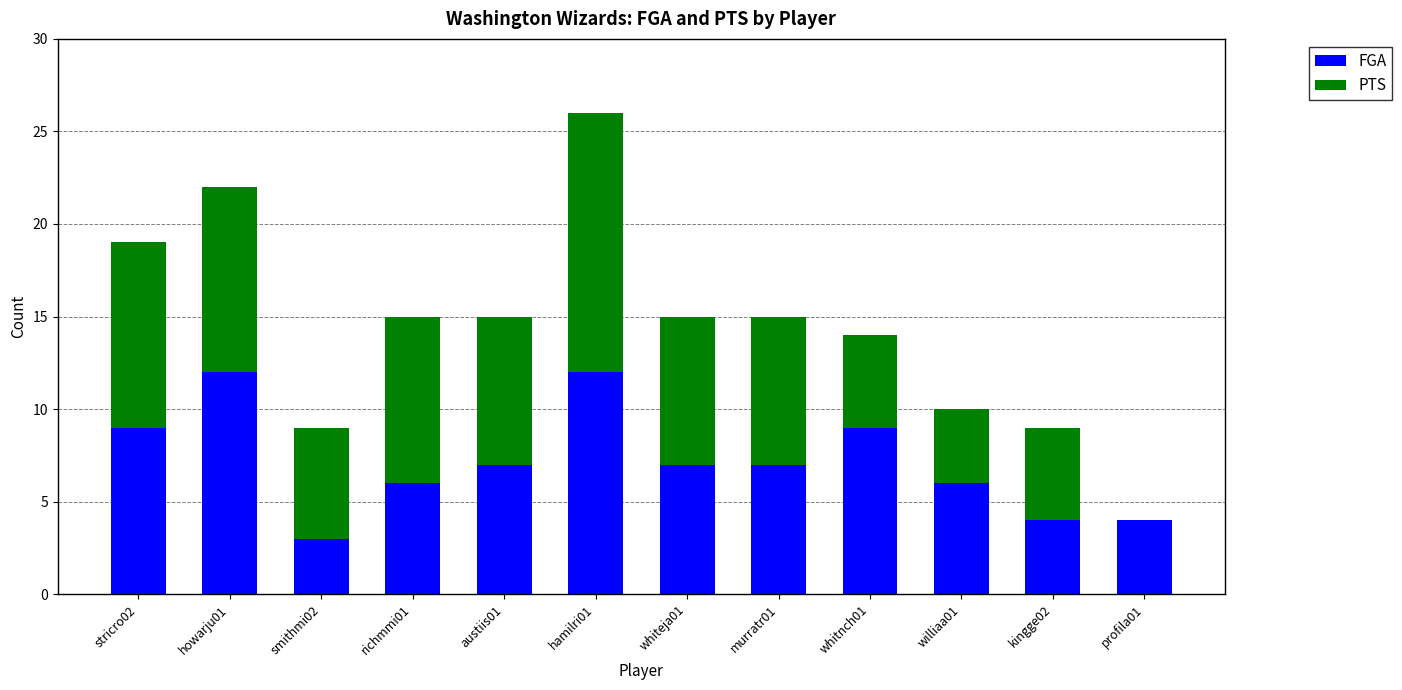

True or false: FGA has a value of 5 at smithmi02.

False